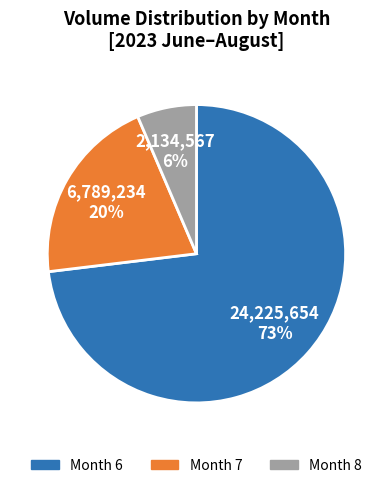

To the nearest percent, what is the combined percentage of Month 6 and Month 8?

80%